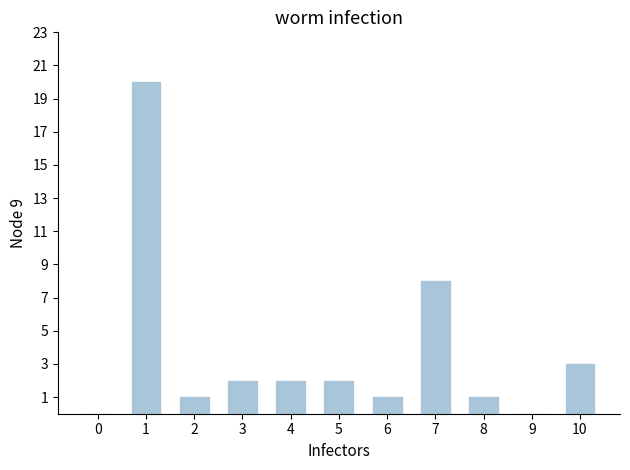

The chart shows a value of 5 at 10. True or false?

False